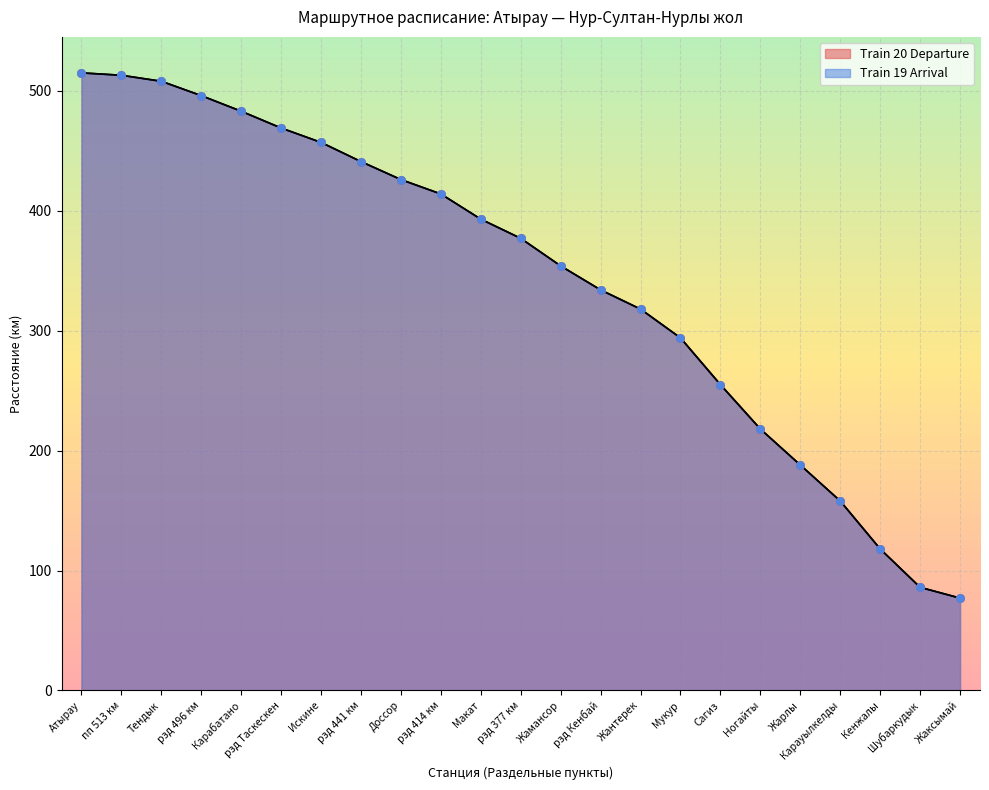

Which series reaches the minimum Y coordinate?

Train 20 Departure